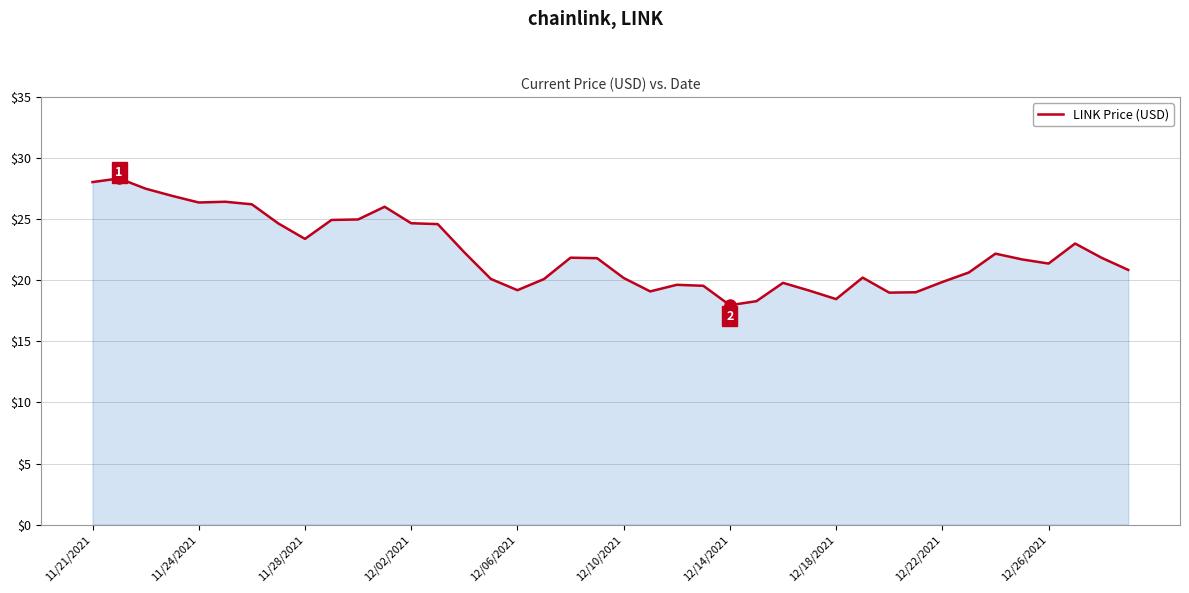

What is the smallest value displayed?

18.0